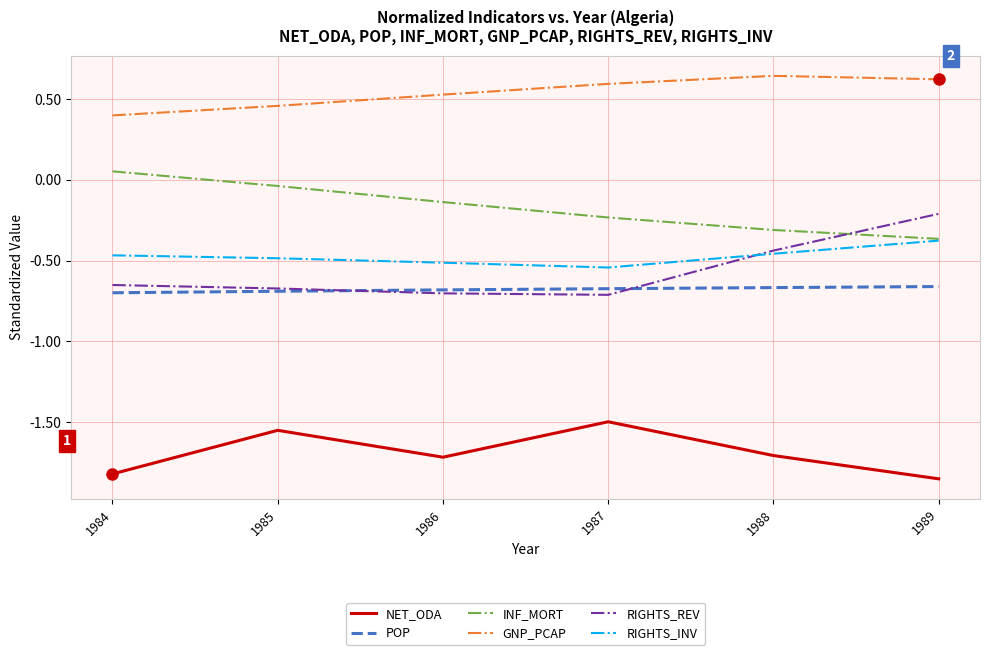

How many values in INF_MORT are above zero?

1